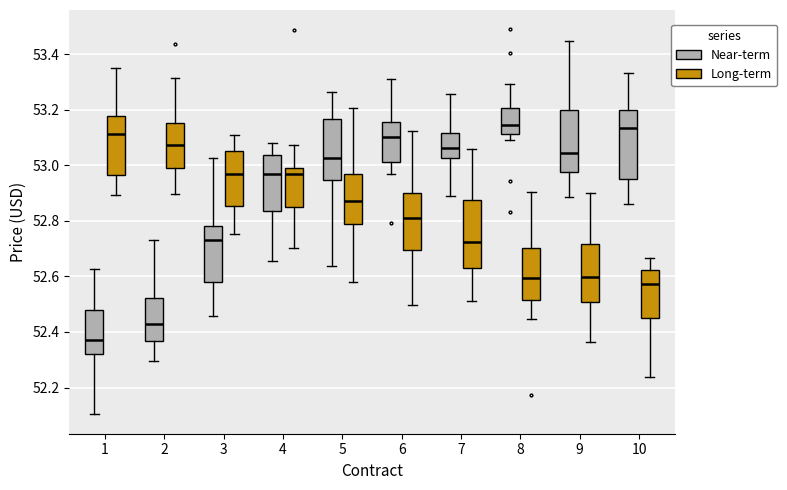

Reading left to right, read every box against the y-axis: the position of its median line, the range the box covers, and the ends of its whiskers. The values are not printed on the chart, so give them approximately, as read against the axis.

1 (Near-term): median 52.36, box 52.32 to 52.48, whiskers 52.10 to 52.62
1 (Long-term): median 53.12, box 52.96 to 53.18, whiskers 52.90 to 53.34
2 (Near-term): median 52.42, box 52.36 to 52.52, whiskers 52.30 to 52.72
2 (Long-term): median 53.08, box 53.00 to 53.16, whiskers 52.90 to 53.32
3 (Near-term): median 52.74, box 52.58 to 52.78, whiskers 52.46 to 53.02
3 (Long-term): median 52.96, box 52.86 to 53.06, whiskers 52.76 to 53.10
4 (Near-term): median 52.96, box 52.84 to 53.04, whiskers 52.66 to 53.08
4 (Long-term): median 52.96, box 52.84 to 53.00, whiskers 52.70 to 53.08
5 (Near-term): median 53.02, box 52.94 to 53.16, whiskers 52.64 to 53.26
5 (Long-term): median 52.88, box 52.78 to 52.96, whiskers 52.58 to 53.20
6 (Near-term): median 53.10, box 53.02 to 53.16, whiskers 52.96 to 53.32
6 (Long-term): median 52.80, box 52.70 to 52.90, whiskers 52.50 to 53.12
7 (Near-term): median 53.06, box 53.02 to 53.12, whiskers 52.90 to 53.26
7 (Long-term): median 52.72, box 52.64 to 52.88, whiskers 52.52 to 53.06
8 (Near-term): median 53.14, box 53.12 to 53.20, whiskers 53.10 to 53.30
8 (Long-term): median 52.60, box 52.52 to 52.70, whiskers 52.44 to 52.90
9 (Near-term): median 53.04, box 52.98 to 53.20, whiskers 52.88 to 53.44
9 (Long-term): median 52.60, box 52.50 to 52.72, whiskers 52.36 to 52.90
10 (Near-term): median 53.14, box 52.94 to 53.20, whiskers 52.86 to 53.34
10 (Long-term): median 52.58, box 52.44 to 52.62, whiskers 52.24 to 52.66